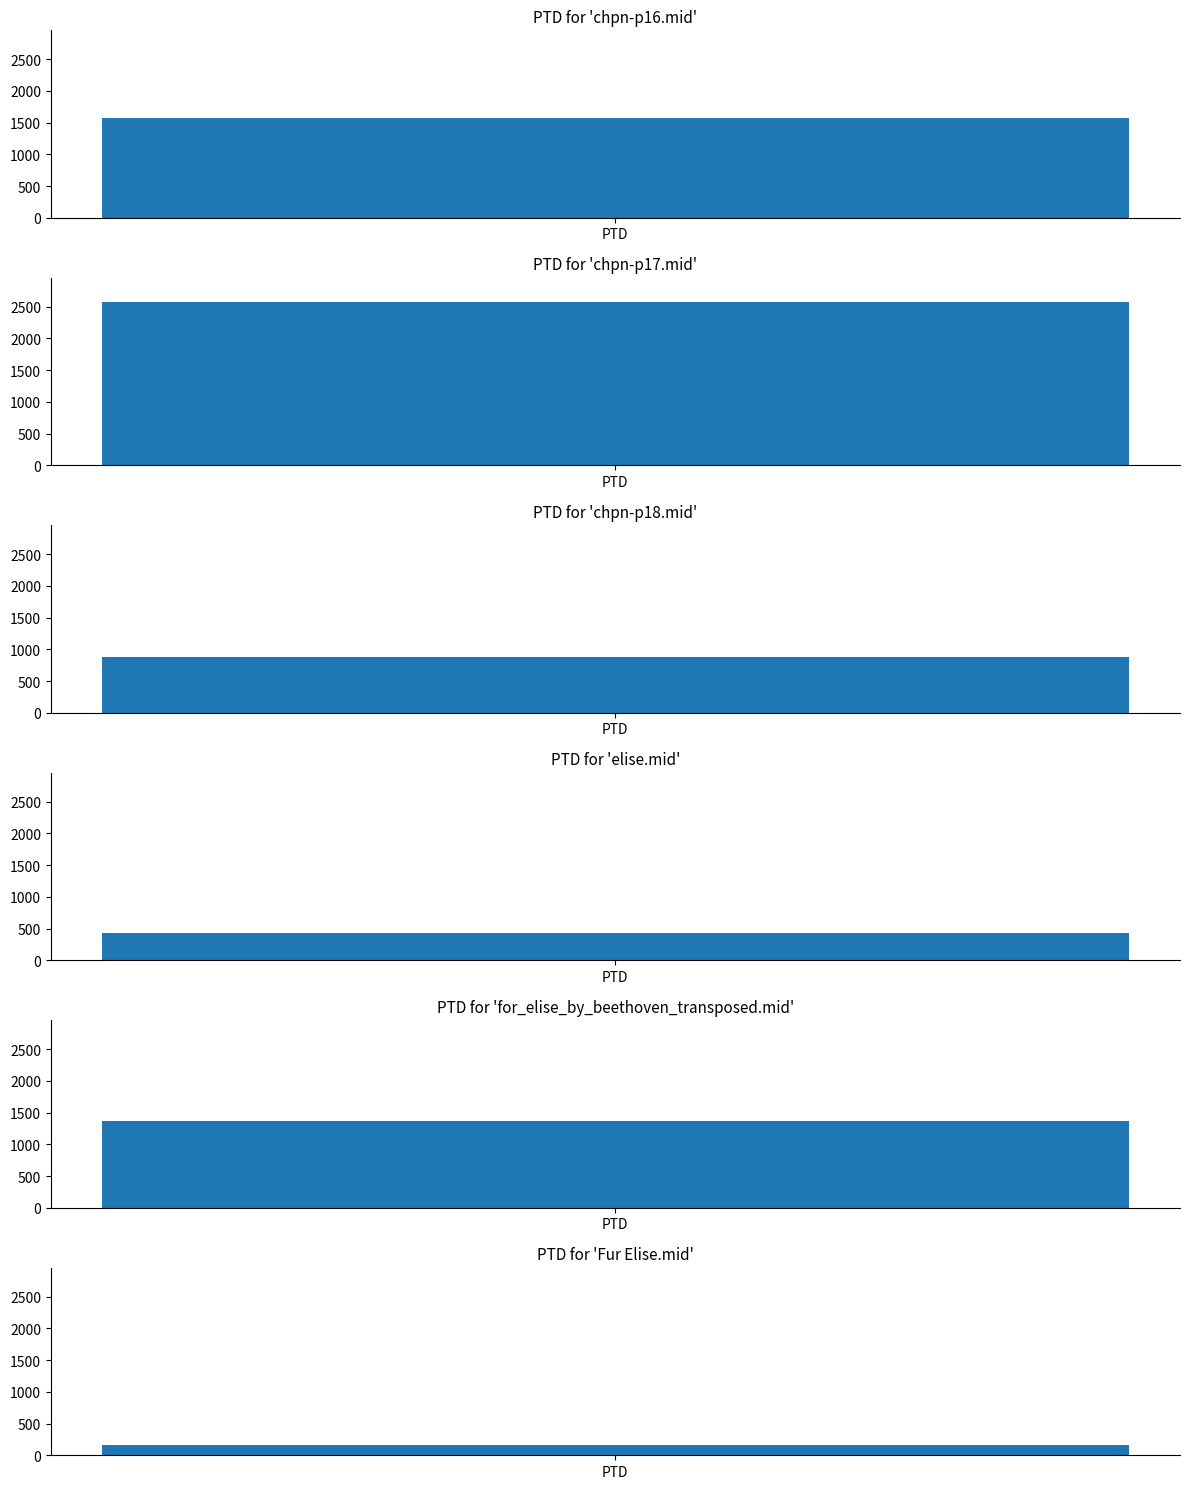

What is the ratio of the value at elise.mid to the value at for_elise_by_beethoven_transposed.mid?

0.3